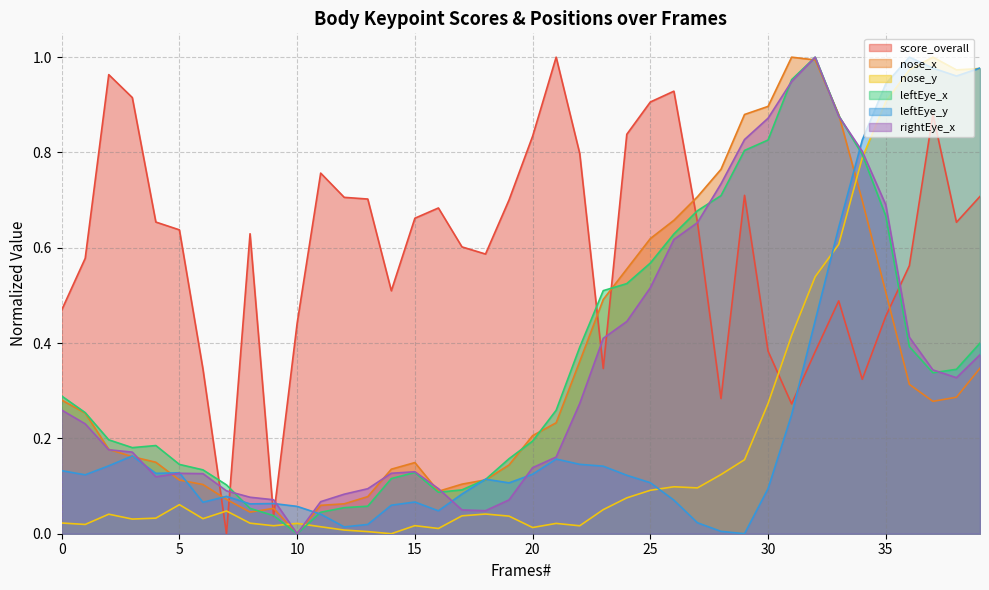

Reading right to left, list all the values displayed in this chart.

score_overall: 39=0.7	38=0.7	37=0.9	36=0.6	35=0.5	34=0.3	33=0.5	32=0.4	31=0.3	30=0.4	29=0.7	28=0.3	27=0.7	26=0.9	25=0.9	24=0.8	23=0.3	22=0.8	21=1.0	20=0.8	19=0.7	18=0.6	17=0.6	16=0.7	15=0.7	14=0.5	13=0.7	12=0.7	11=0.8	10=0.4	9=0.0	8=0.6	7=0.0	6=0.3	5=0.6	4=0.7	3=0.9	2=1.0	1=0.6	0=0.5
nose_x: 39=0.3	38=0.3	37=0.3	36=0.3	35=0.5	34=0.7	33=0.9	32=1.0	31=1.0	30=0.9	29=0.9	28=0.8	27=0.7	26=0.7	25=0.6	24=0.6	23=0.5	22=0.4	21=0.2	20=0.2	19=0.1	18=0.1	17=0.1	16=0.1	15=0.1	14=0.1	13=0.1	12=0.1	11=0.1	10=0.0	9=0.1	8=0.0	7=0.1	6=0.1	5=0.1	4=0.1	3=0.2	2=0.2	1=0.3	0=0.3
nose_y: 39=1.0	38=1.0	37=1.0	36=1.0	35=0.9	34=0.8	33=0.6	32=0.5	31=0.4	30=0.3	29=0.2	28=0.1	27=0.1	26=0.1	25=0.1	24=0.1	23=0.1	22=0.0	21=0.0	20=0.0	19=0.0	18=0.0	17=0.0	16=0.0	15=0.0	14=0.0	13=0.0	12=0.0	11=0.0	10=0.0	9=0.0	8=0.0	7=0.0	6=0.0	5=0.1	4=0.0	3=0.0	2=0.0	1=0.0	0=0.0
leftEye_x: 39=0.4	38=0.3	37=0.3	36=0.4	35=0.7	34=0.8	33=0.9	32=1.0	31=1.0	30=0.8	29=0.8	28=0.7	27=0.7	26=0.6	25=0.6	24=0.5	23=0.5	22=0.4	21=0.3	20=0.2	19=0.2	18=0.1	17=0.1	16=0.1	15=0.1	14=0.1	13=0.1	12=0.1	11=0.0	10=0.0	9=0.0	8=0.1	7=0.1	6=0.1	5=0.1	4=0.2	3=0.2	2=0.2	1=0.3	0=0.3
leftEye_y: 39=1.0	38=1.0	37=1.0	36=1.0	35=0.9	34=0.8	33=0.6	32=0.4	31=0.2	30=0.1	29=0.0	28=0.0	27=0.0	26=0.1	25=0.1	24=0.1	23=0.1	22=0.1	21=0.2	20=0.1	19=0.1	18=0.1	17=0.1	16=0.0	15=0.1	14=0.1	13=0.0	12=0.0	11=0.0	10=0.1	9=0.1	8=0.1	7=0.1	6=0.1	5=0.1	4=0.1	3=0.2	2=0.1	1=0.1	0=0.1
rightEye_x: 39=0.4	38=0.3	37=0.3	36=0.4	35=0.7	34=0.8	33=0.9	32=1.0	31=0.9	30=0.9	29=0.8	28=0.7	27=0.7	26=0.6	25=0.5	24=0.4	23=0.4	22=0.3	21=0.2	20=0.1	19=0.1	18=0.0	17=0.0	16=0.1	15=0.1	14=0.1	13=0.1	12=0.1	11=0.1	10=0.0	9=0.1	8=0.1	7=0.1	6=0.1	5=0.1	4=0.1	3=0.2	2=0.2	1=0.2	0=0.3